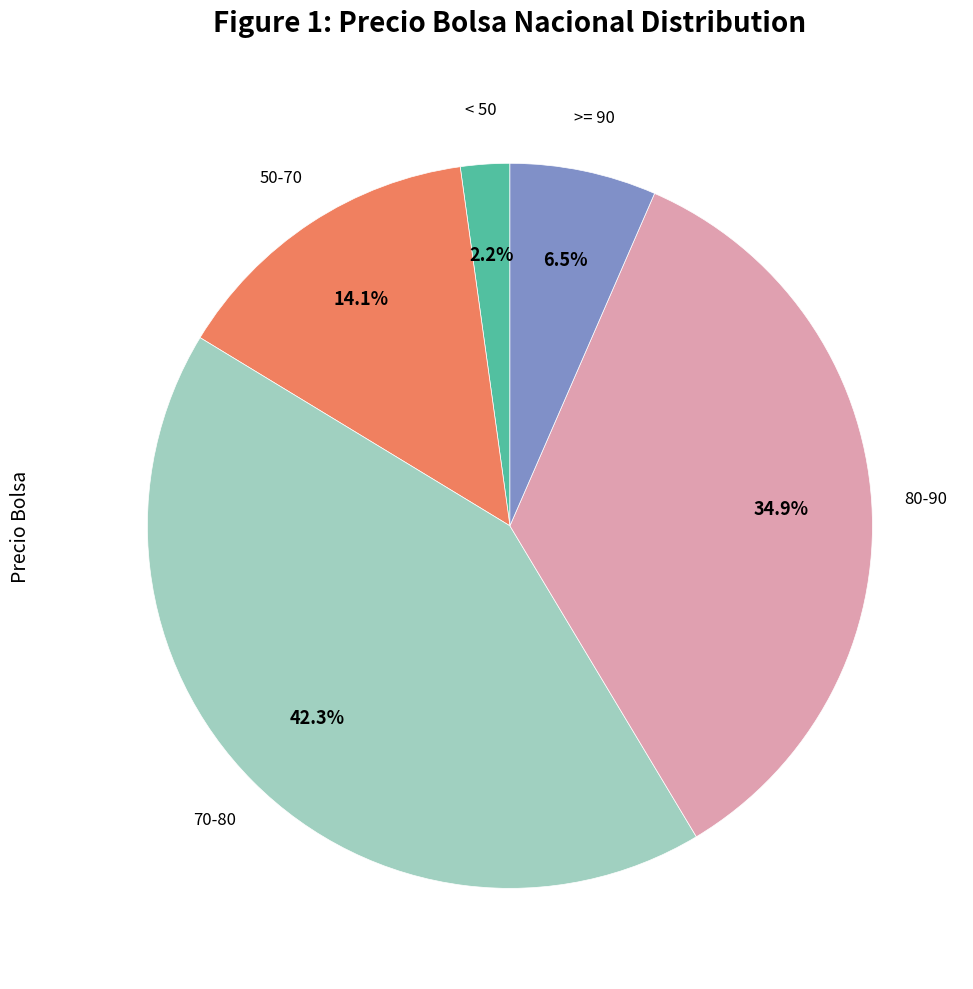

Which category has the biggest portion of the pie?

70-80